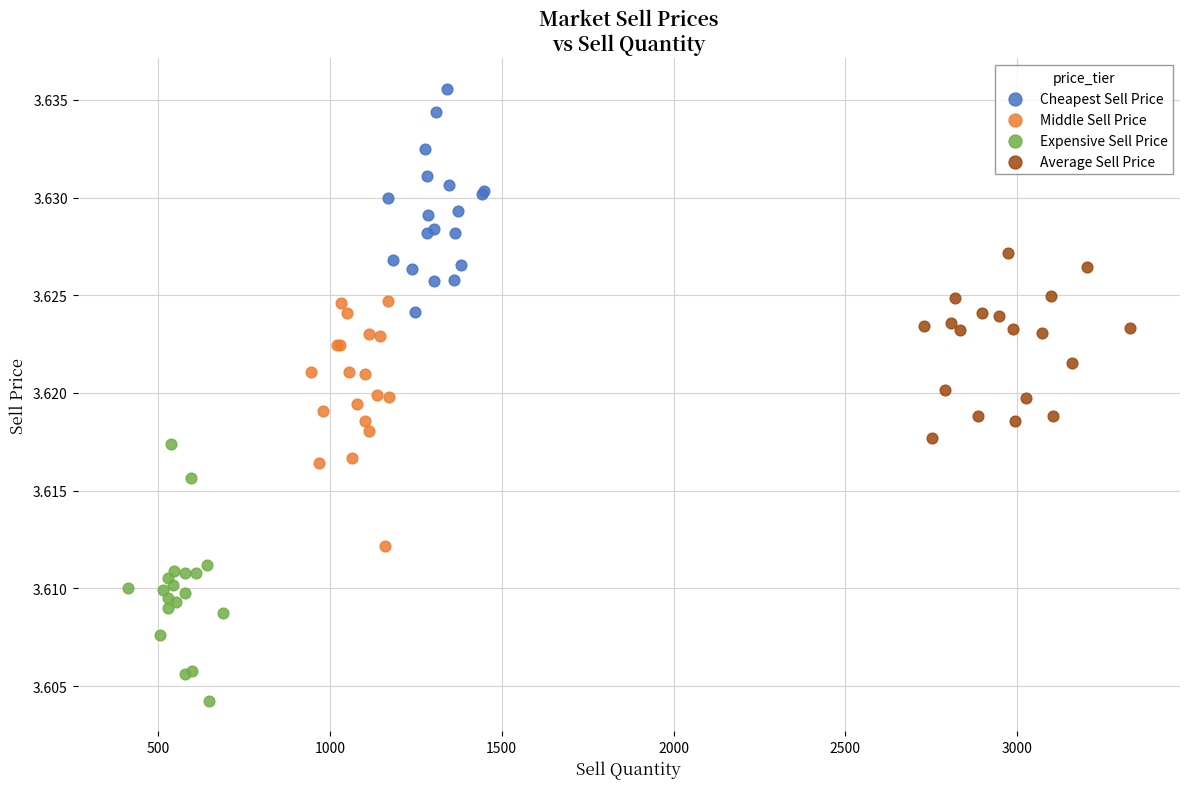

Which series reaches the maximum Y coordinate?

Cheapest Sell Price